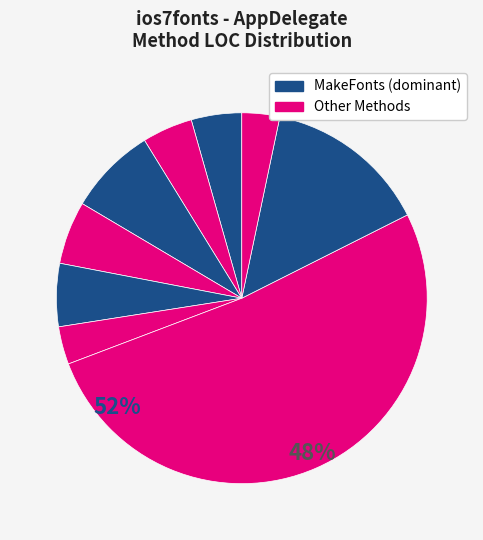

How many slices are in this pie chart?

9